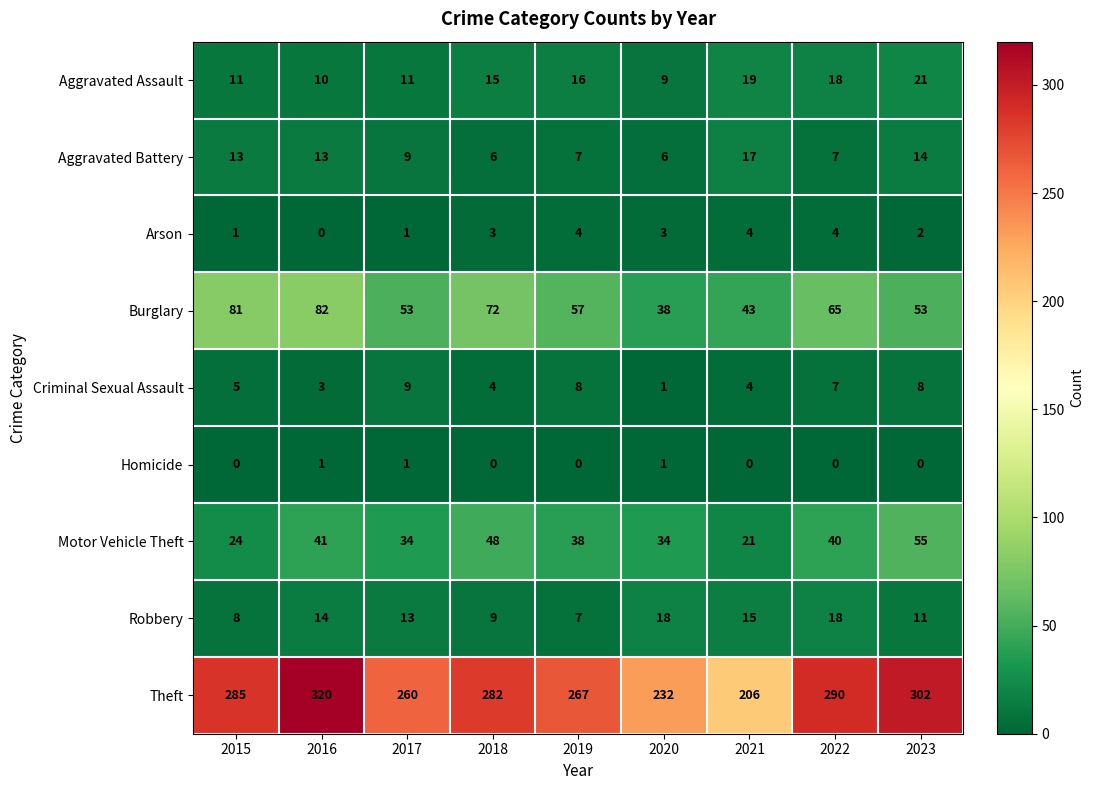

At which label is Criminal Sexual Assault closest to 5?

2015